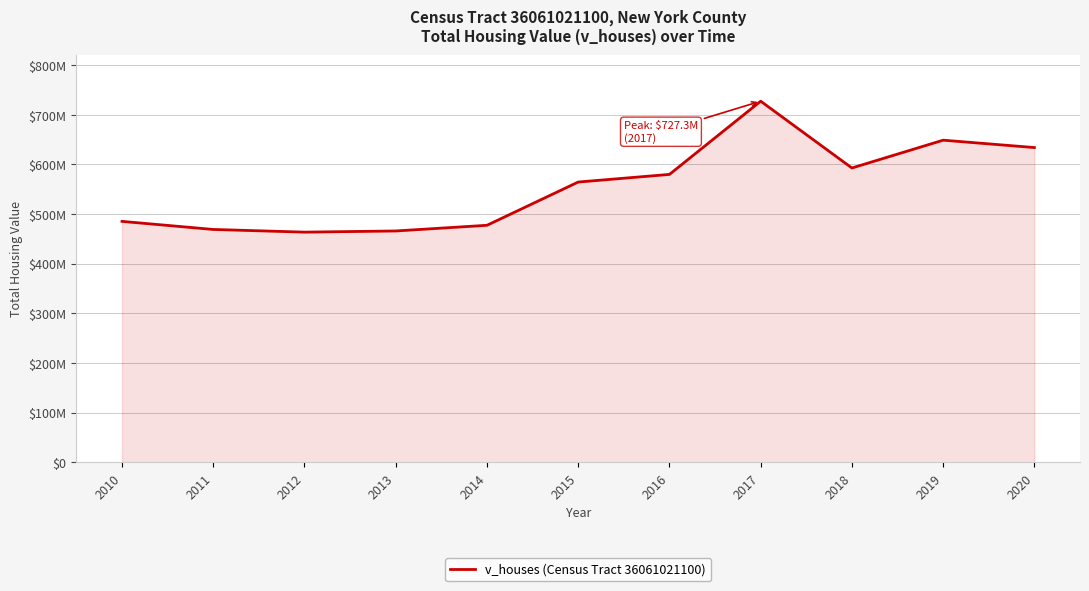

What is the difference between the maximum and minimum values?

263785600